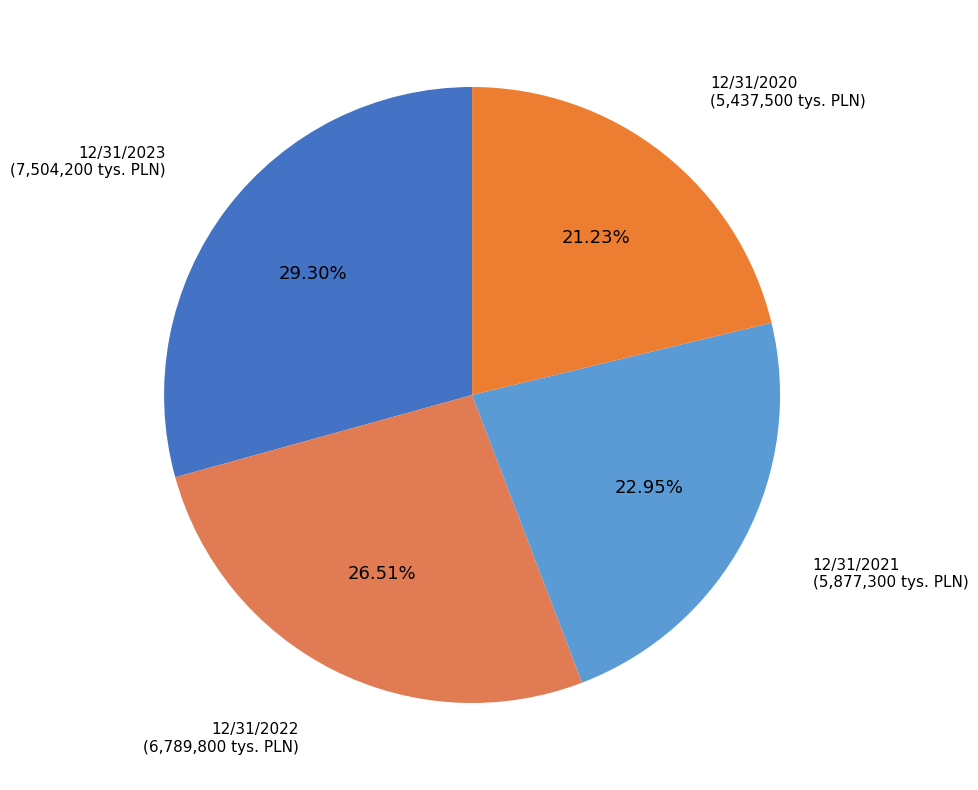

How many slices are in this pie chart?

4